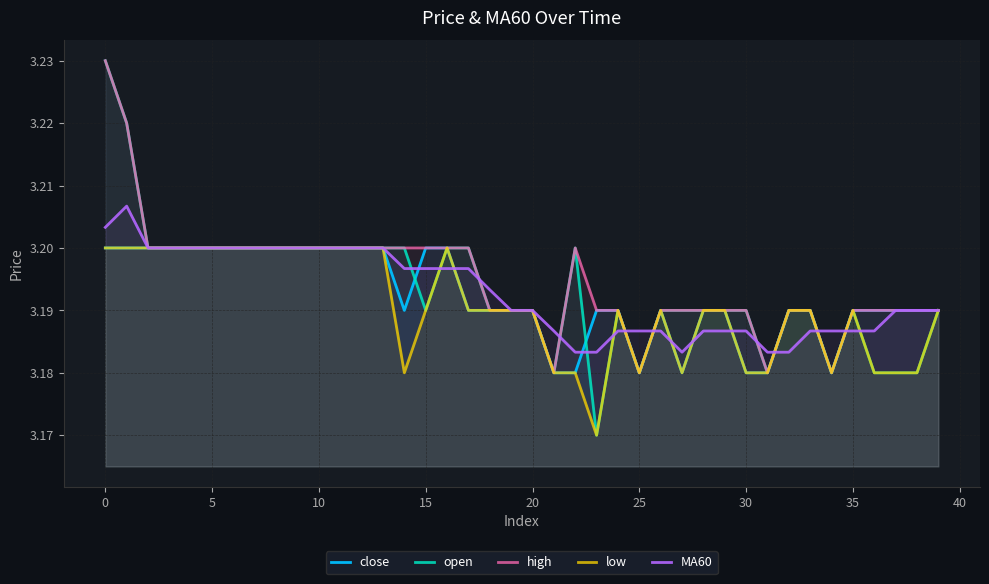

Does the chart have visible grid lines?

Yes